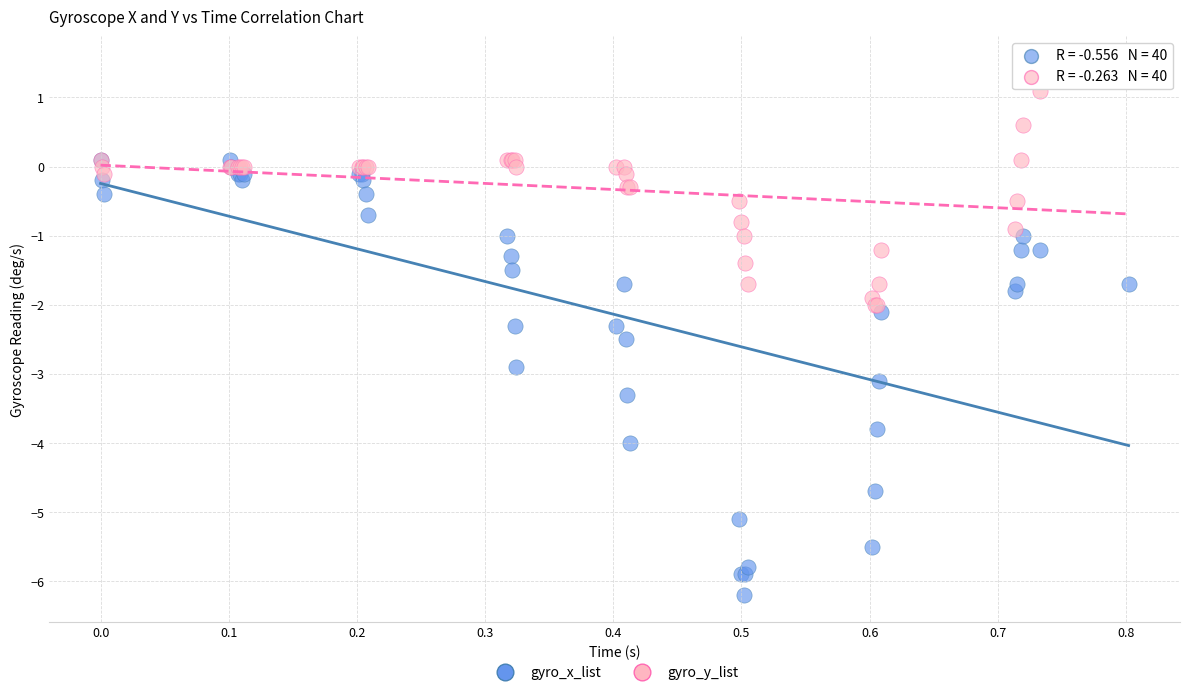

Which series has the widest spread of Y values?

gyro_x_list